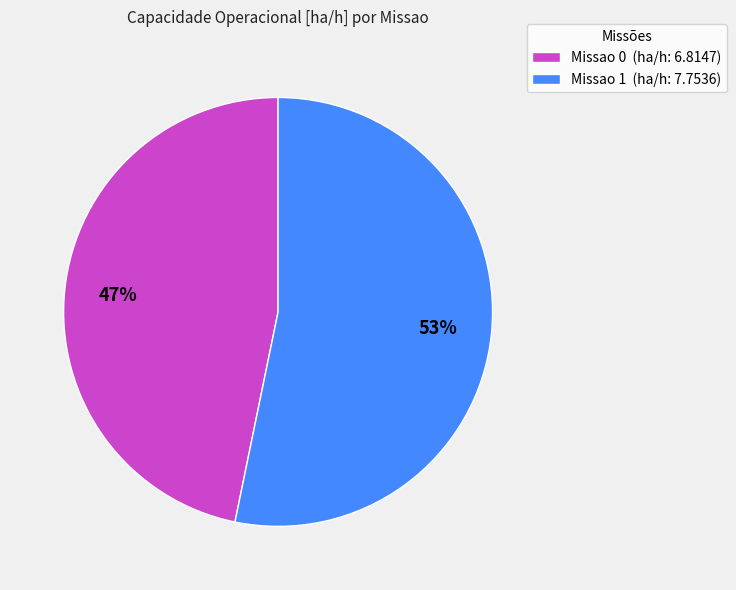

What is the smallest slice in the pie chart?

Missao 0